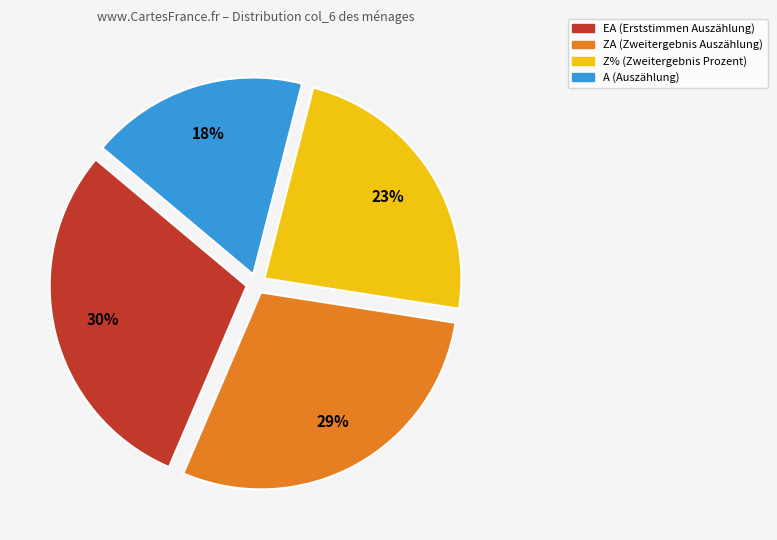

Approximately how many times larger is the value at A compared to ZA?

0.6